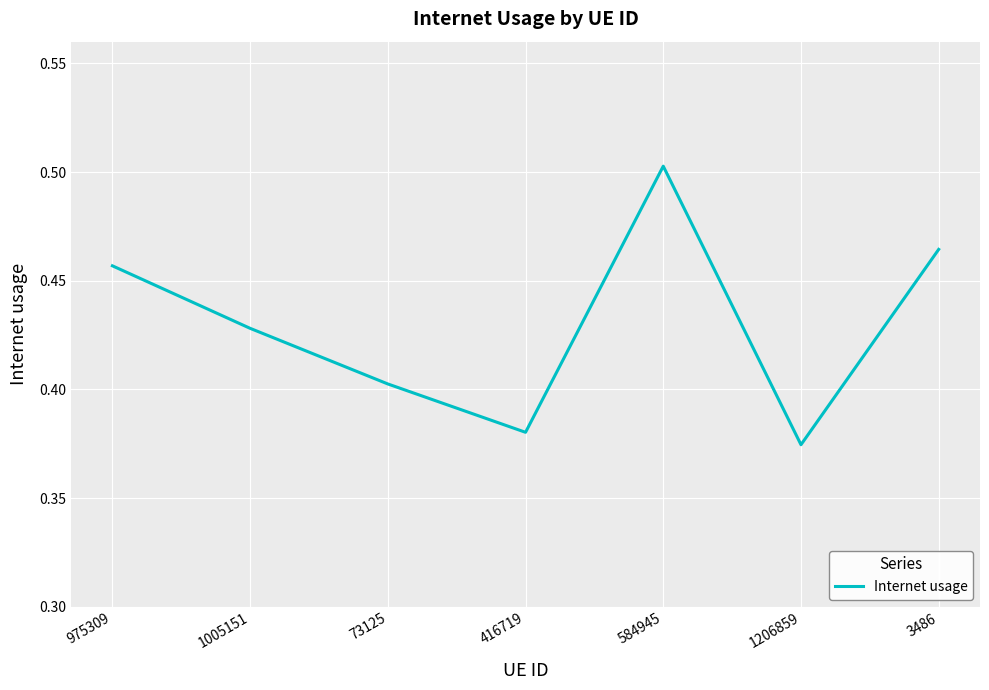

At which category does the chart reach its minimum across all series?

1206859